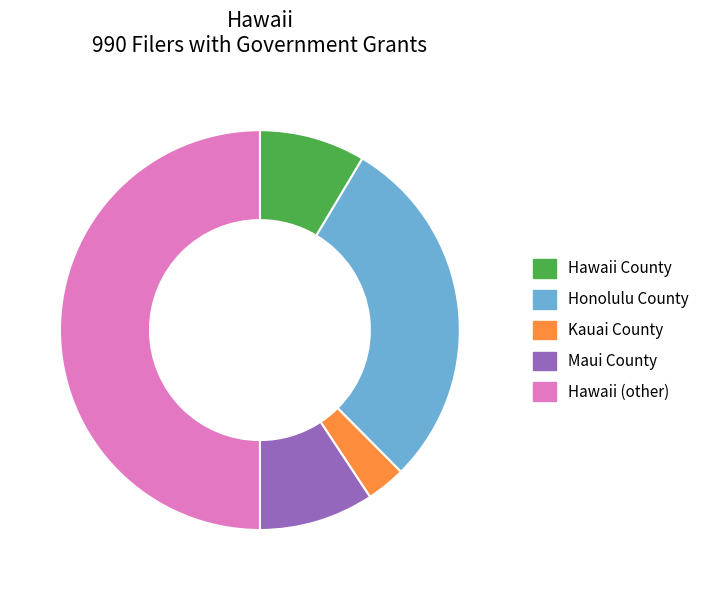

How many segments does this pie chart have?

5